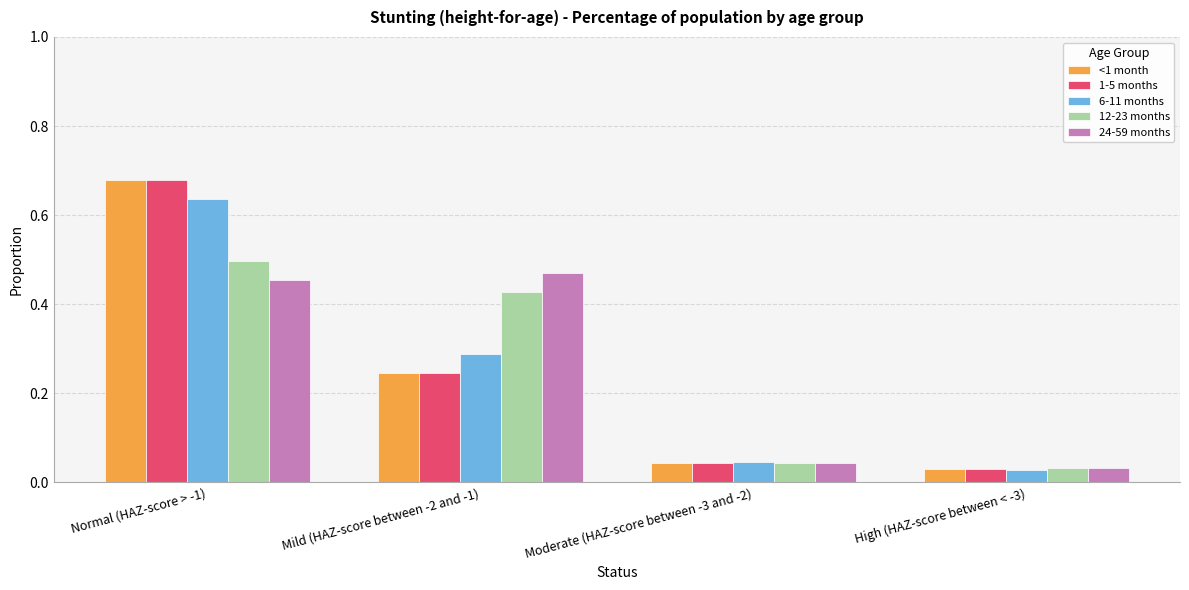

What is the label of the 2nd bar from the left?

Mild (HAZ-score between -2 and -1)